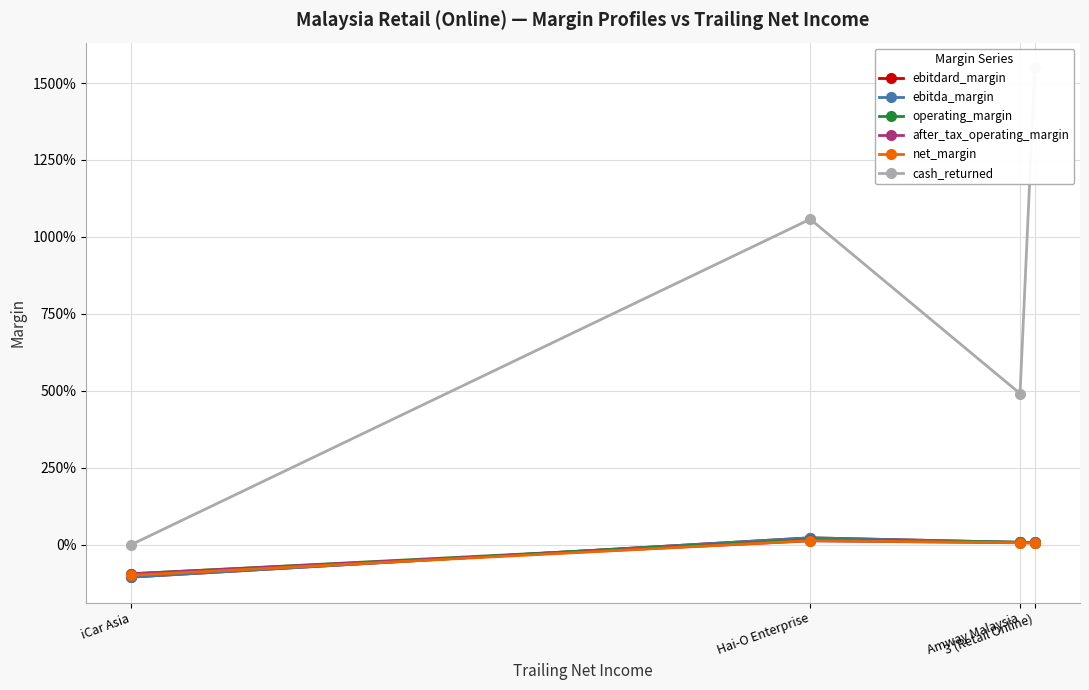

How many values in net_margin are below zero?

1